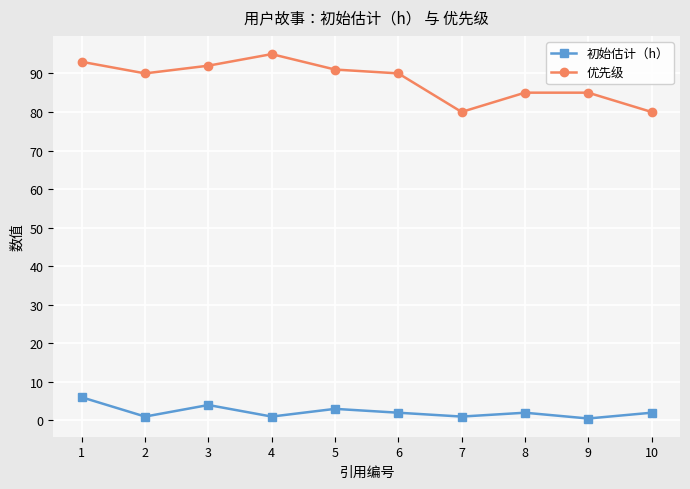

What is the difference between the 初始估计（h） values at 5 and 1?

3.0